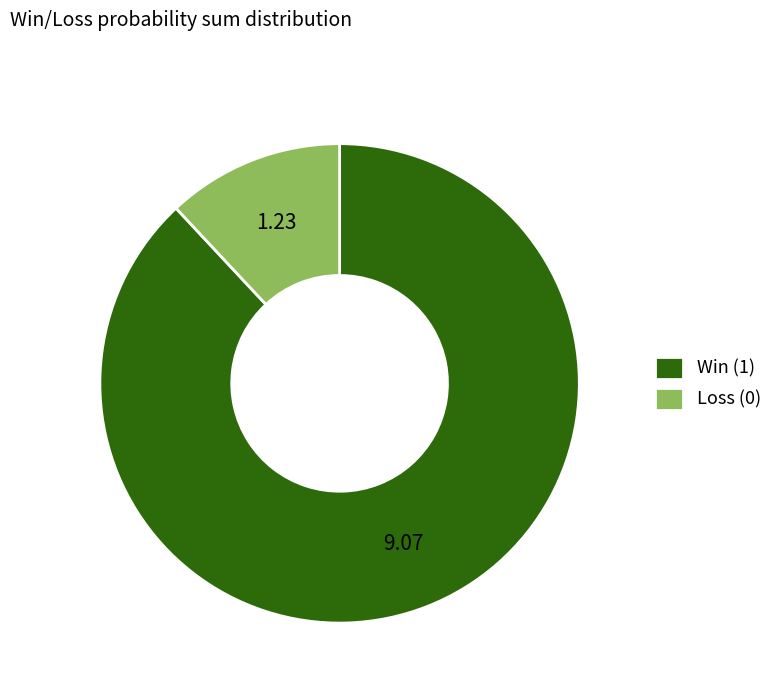

Which category accounts for the majority?

Win (1)